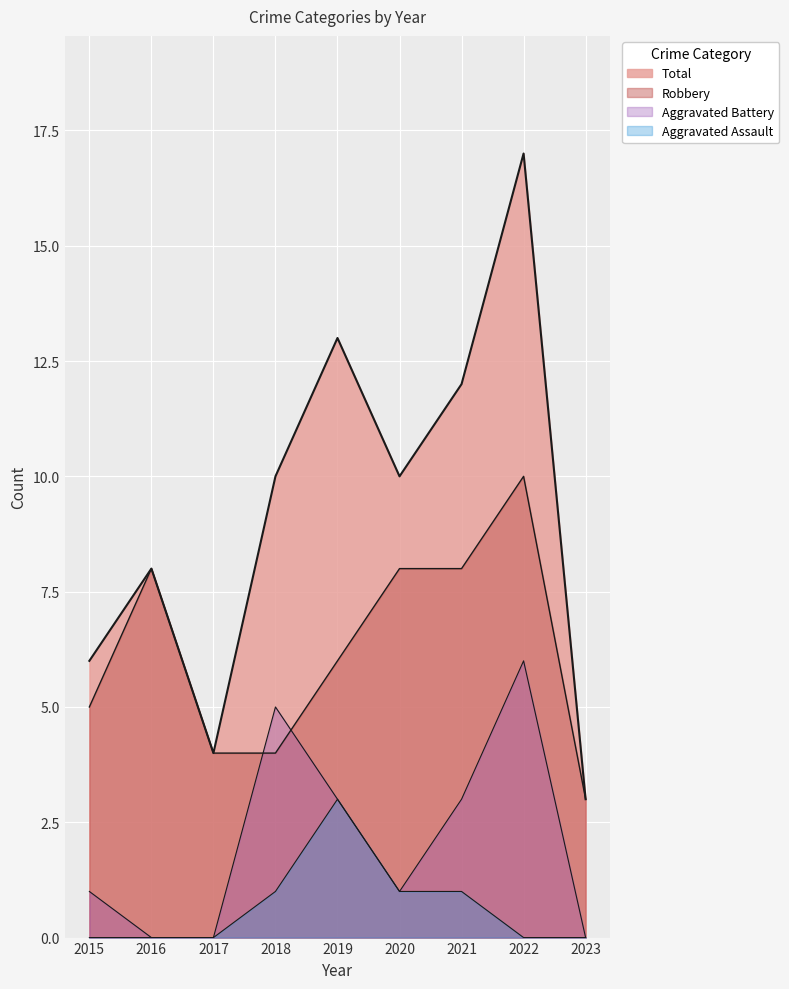

Which category has the lowest value across all series?

2015